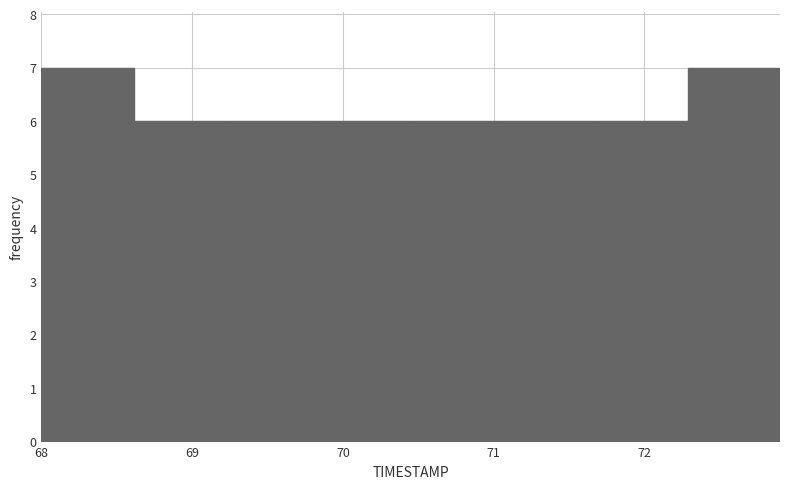

How tall is the bar that spans 68.0 to 68.6 on the x-axis? Neither the bar edges nor the heights are printed on the chart, so give them approximately, as read against the axes.

7